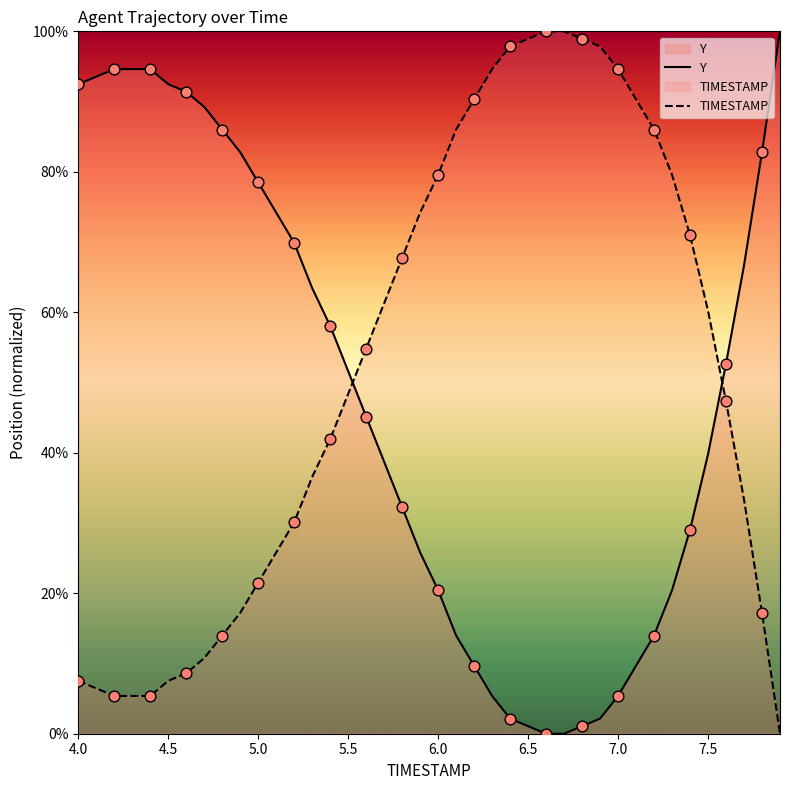

What are all the series names shown in the legend?

Y, TIMESTAMP